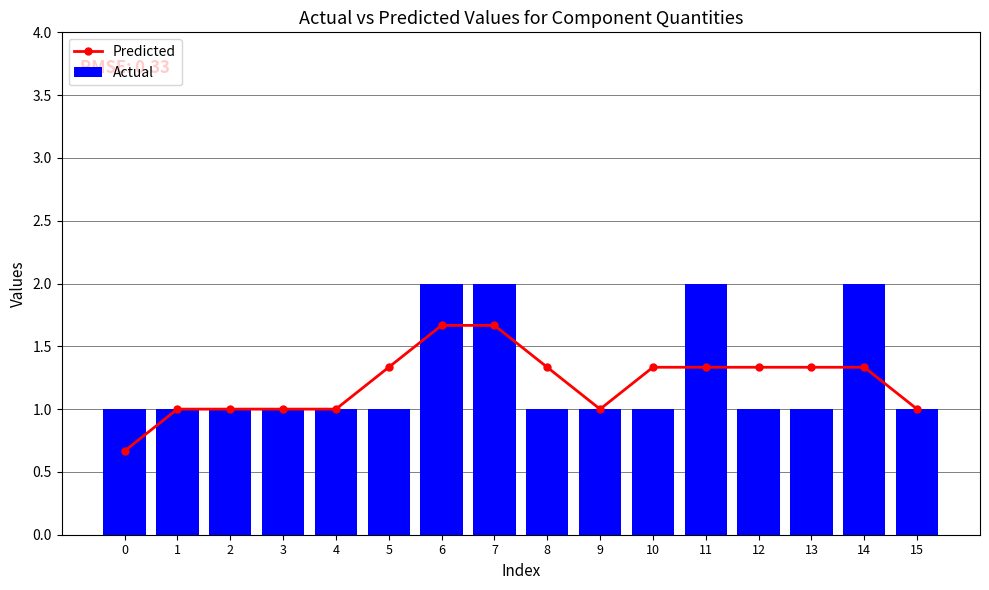

What is the average value of the Predicted series?

1.2